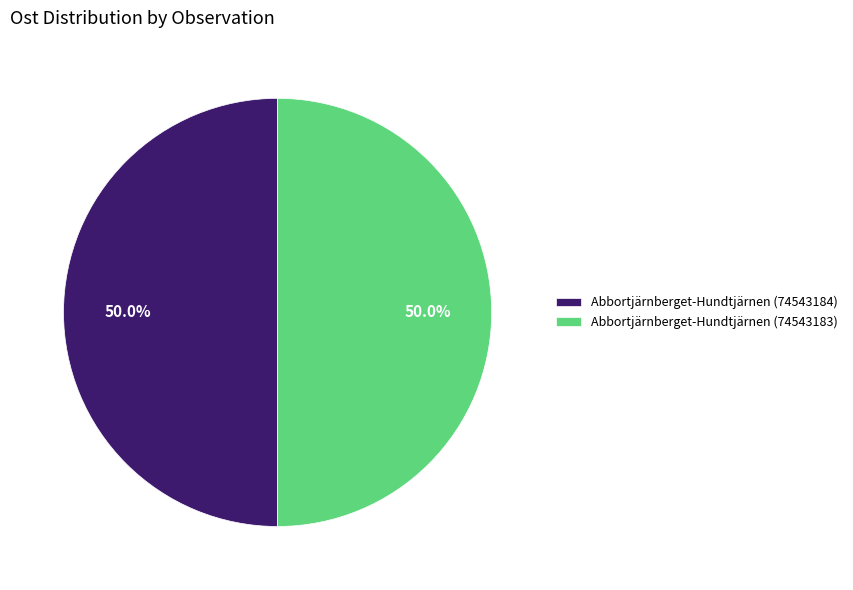

Approximately how many times larger is the value at Abbortjärnberget-Hundtjärnen (74543184) compared to Abbortjärnberget-Hundtjärnen (74543183)?

1.0